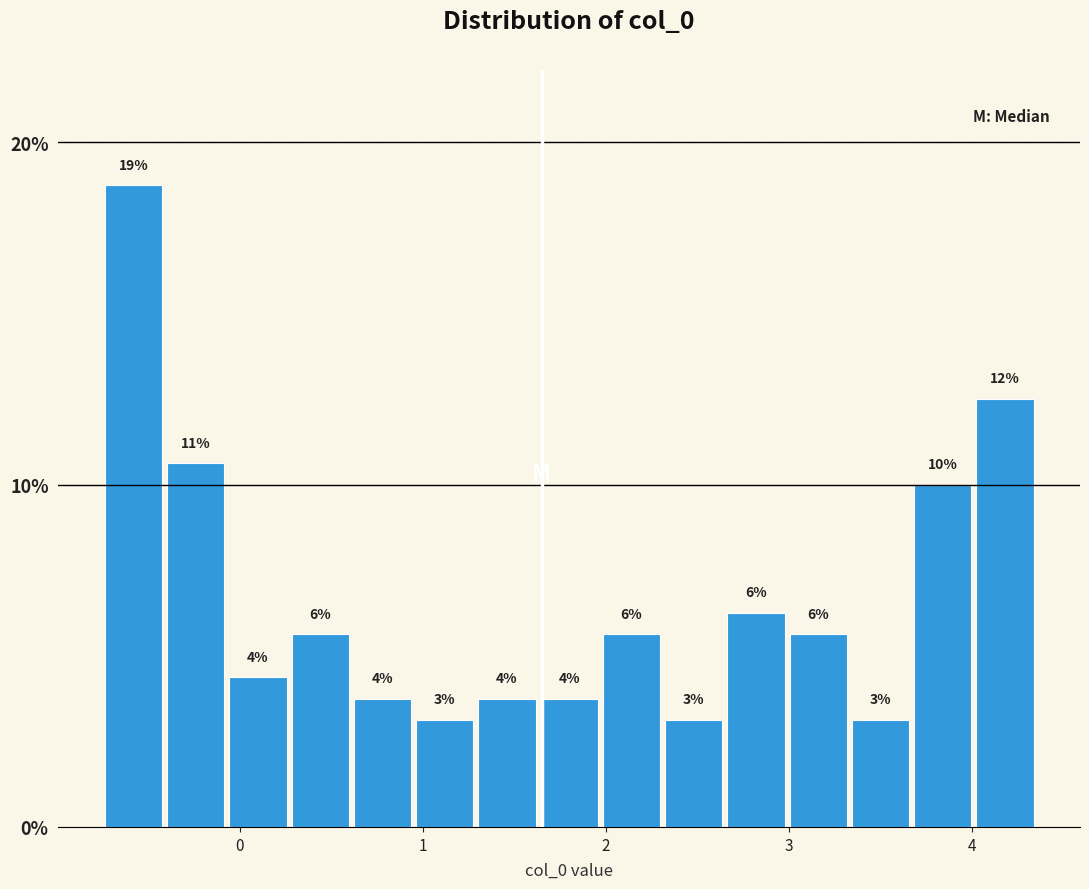

Around what value on the x-axis is the tallest bar? Give the approximate position of its centre, as read against the axis.

-0.6